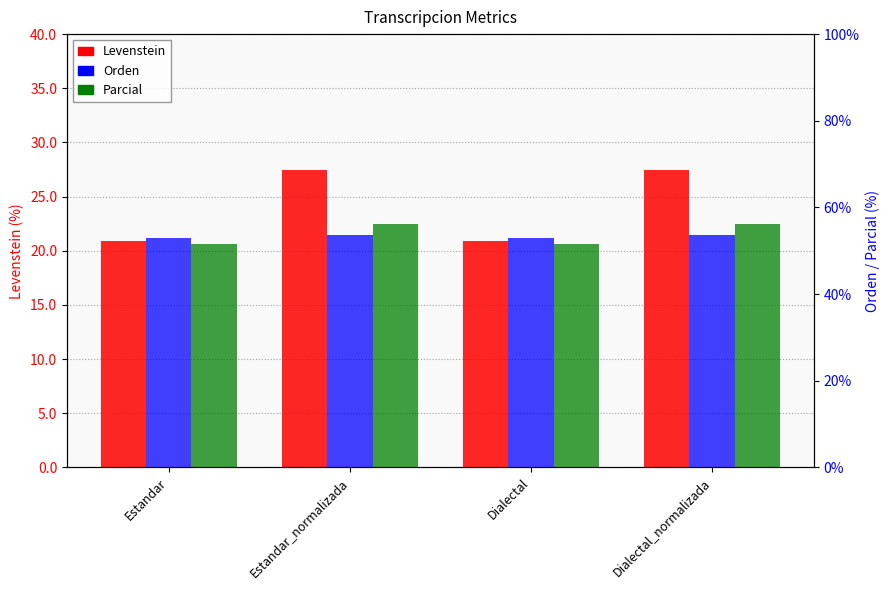

What is the difference between the highest and lowest values at Estandar_normalizada?

28.6